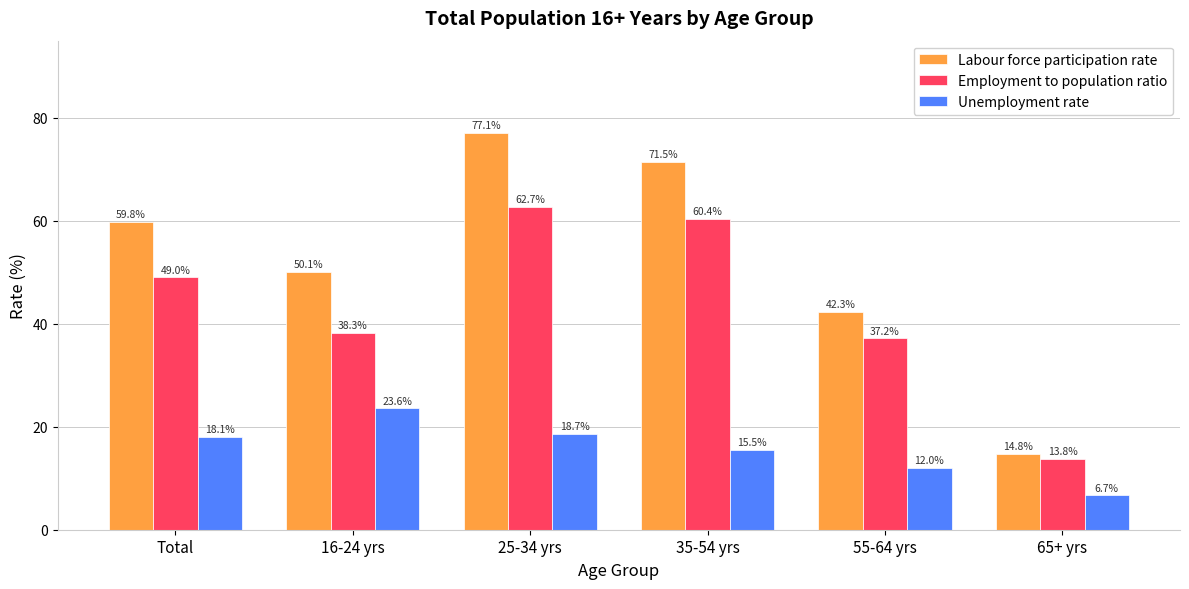

What is the difference between the highest and lowest values at 35-54 yrs?

56.0